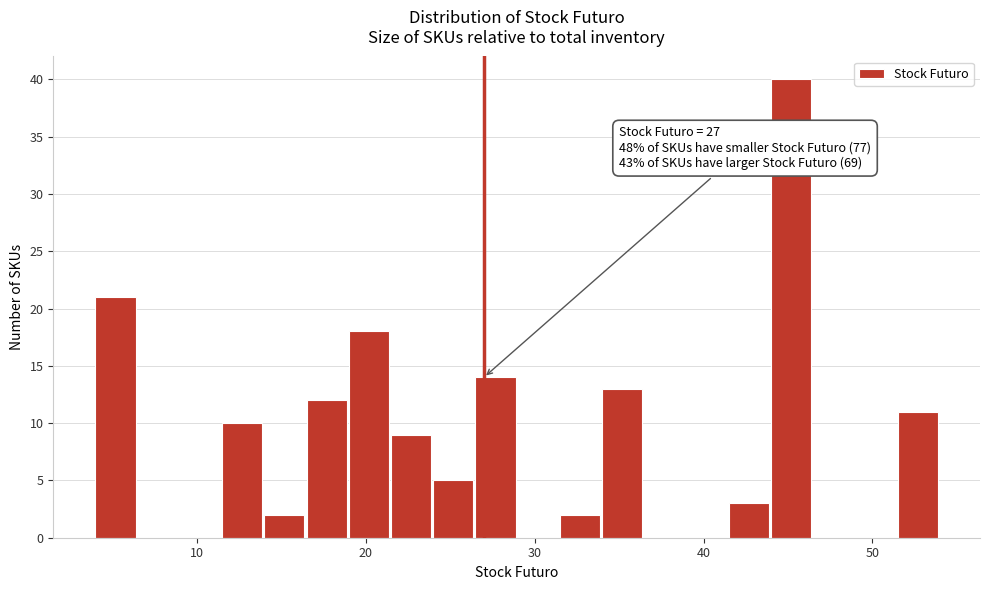

Around what value on the x-axis is the tallest bar? Give the approximate position of its centre, as read against the axis.

45